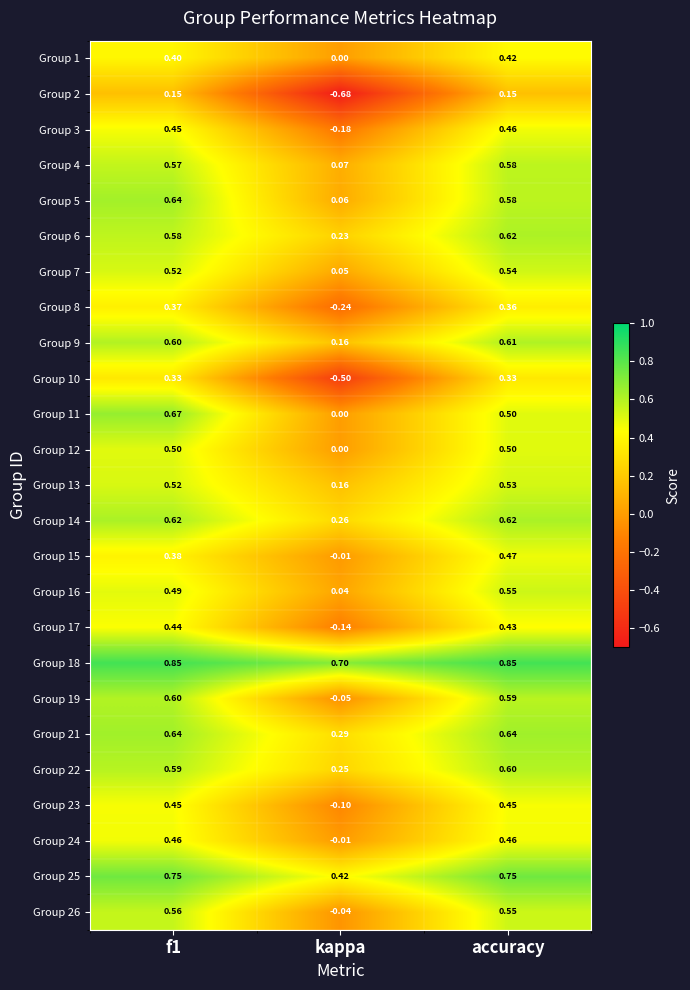

How many data points does each series have?

3